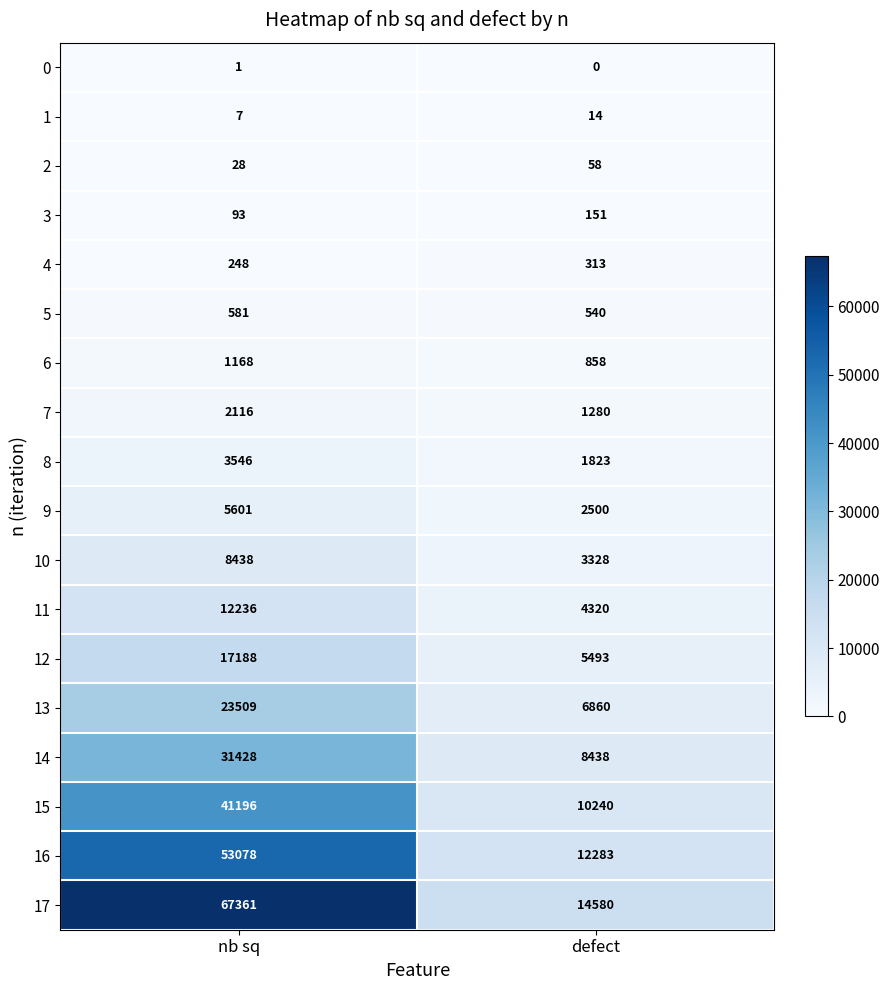

List the series in order of their peak value, highest first.

17, 16, 15, 14, 13, 12, 11, 10, 9, 8, 7, 6, 5, 4, 3, 2, 1, 0